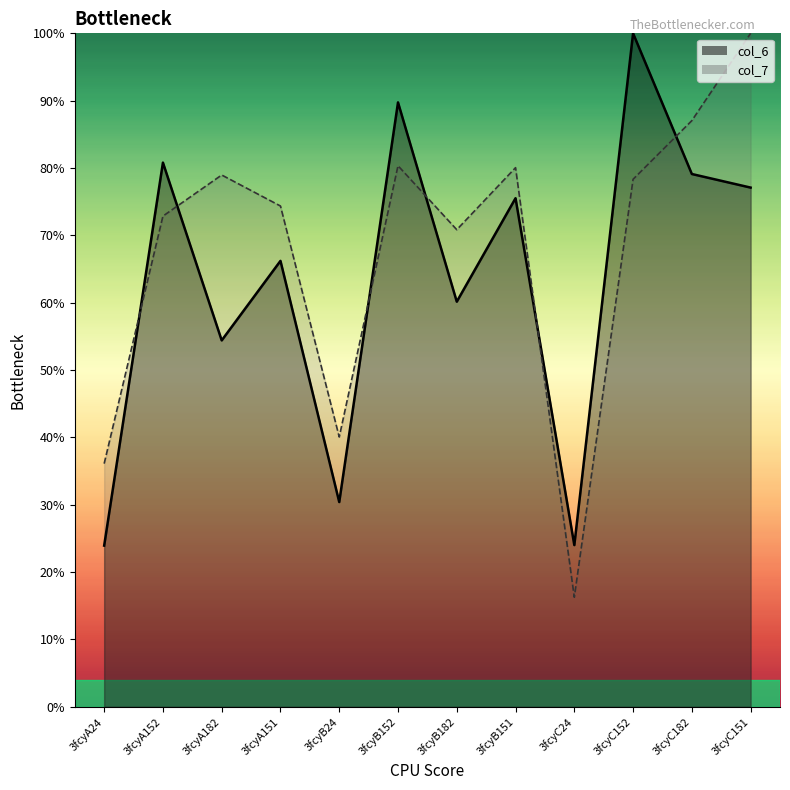

After their last crossing, which series has the higher values: col_6_line or col_7_line?

col_7_line